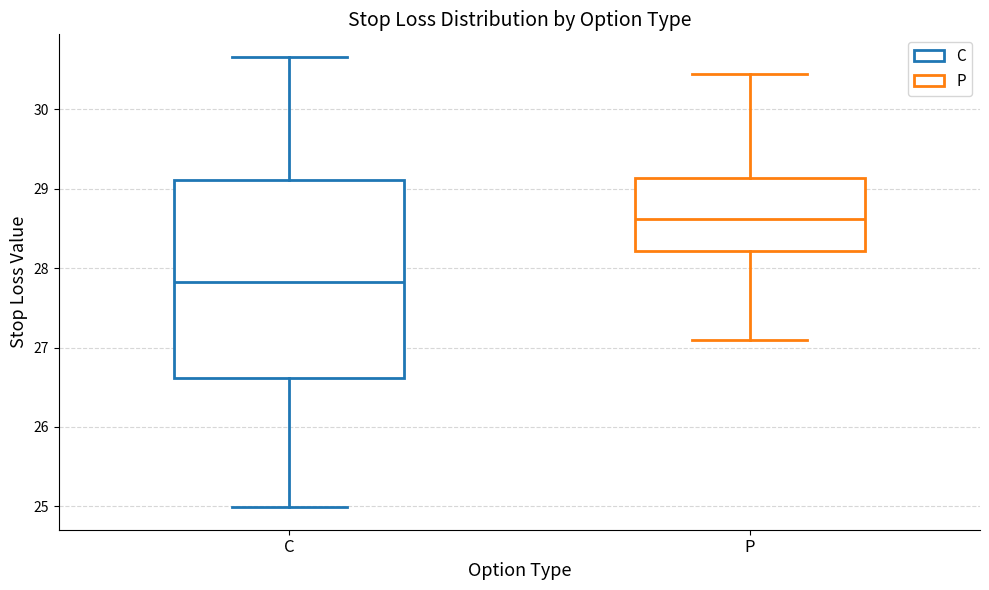

Which box's median line is the highest?

P